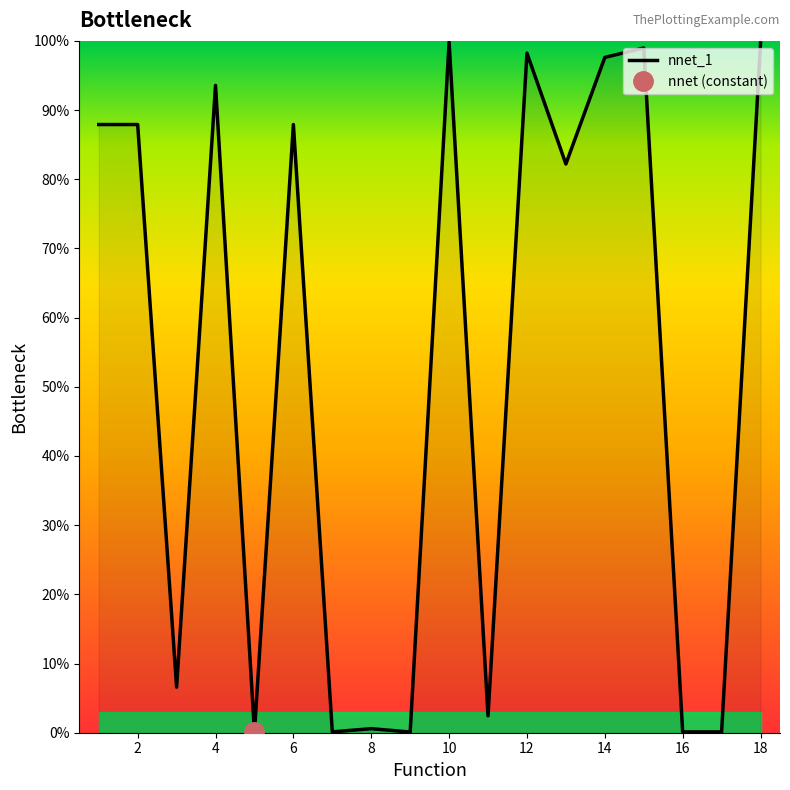

How many interior local valleys (lower than both neighbors) does the data have?

7